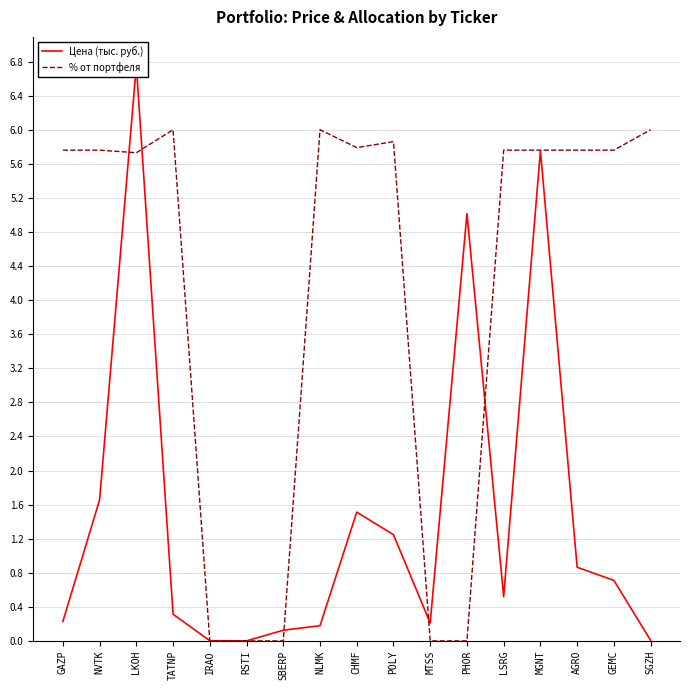

At how many categories does at least one series exceed 1?

13